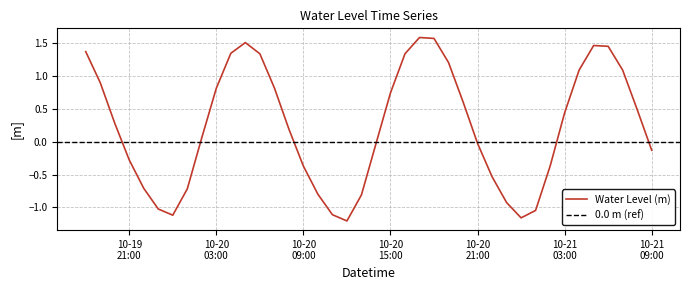

How many interior local valleys (lower than both neighbors) does the data have?

3